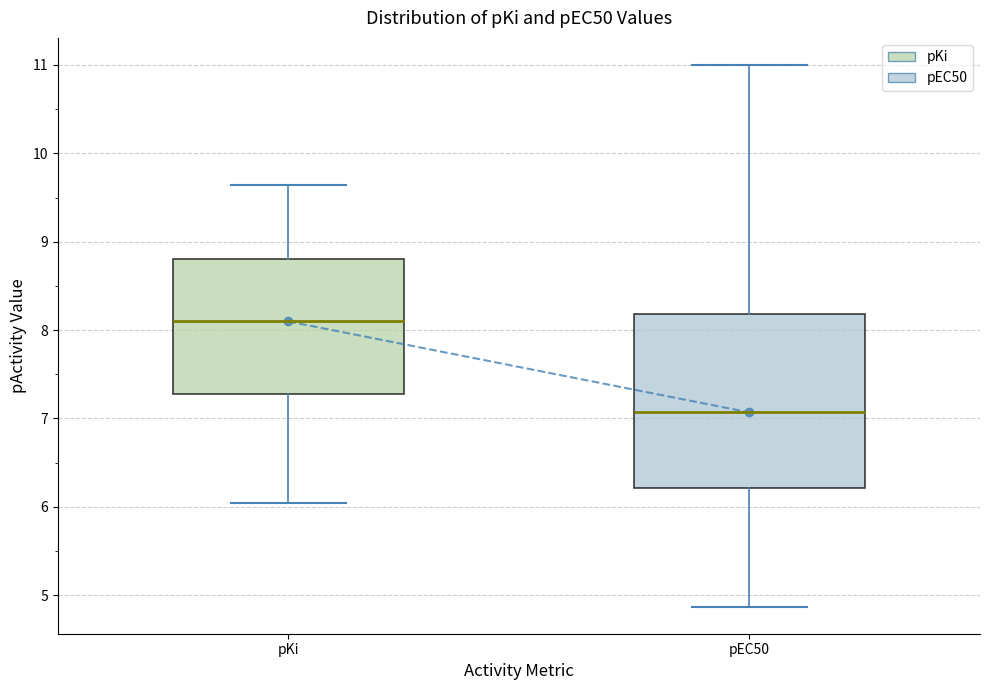

Where does the median line of the box for pEC50 sit on the y-axis? The values are not printed on the chart, so give them approximately, as read against the axis.

7.1